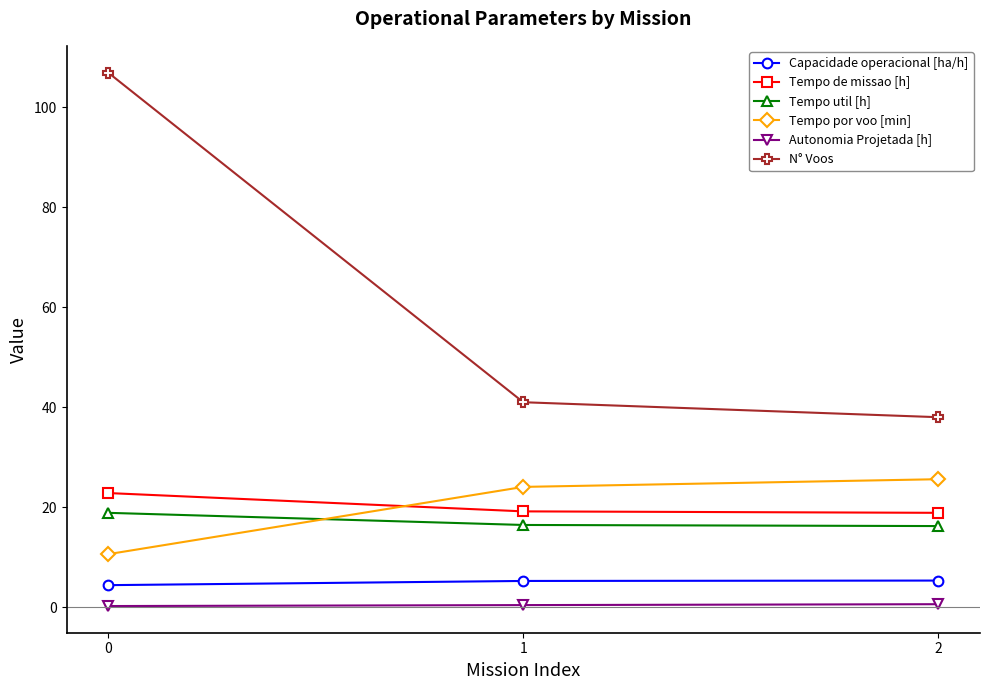

Is this an area chart (filled region under the line)?

No